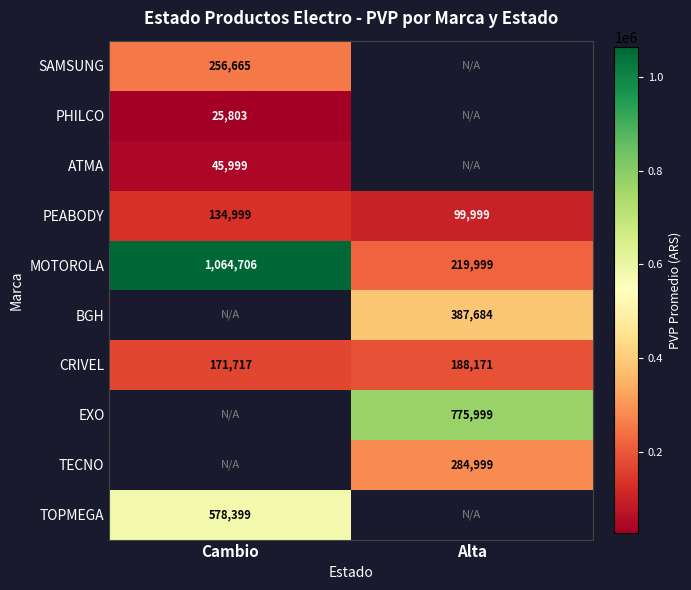

At which label is MOTOROLA closest to 642352?

Alta